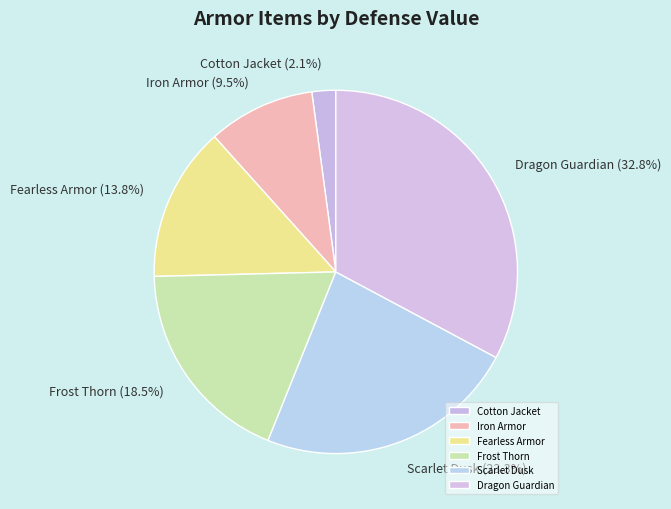

Is there a majority slice in this chart?

No